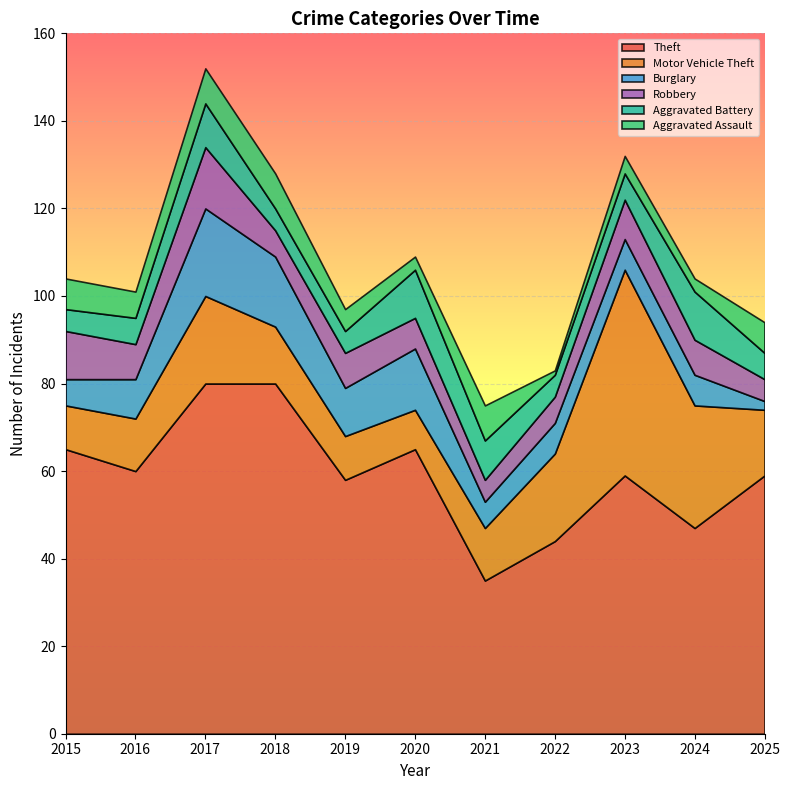

At which category does the chart reach its peak across all series?

2017